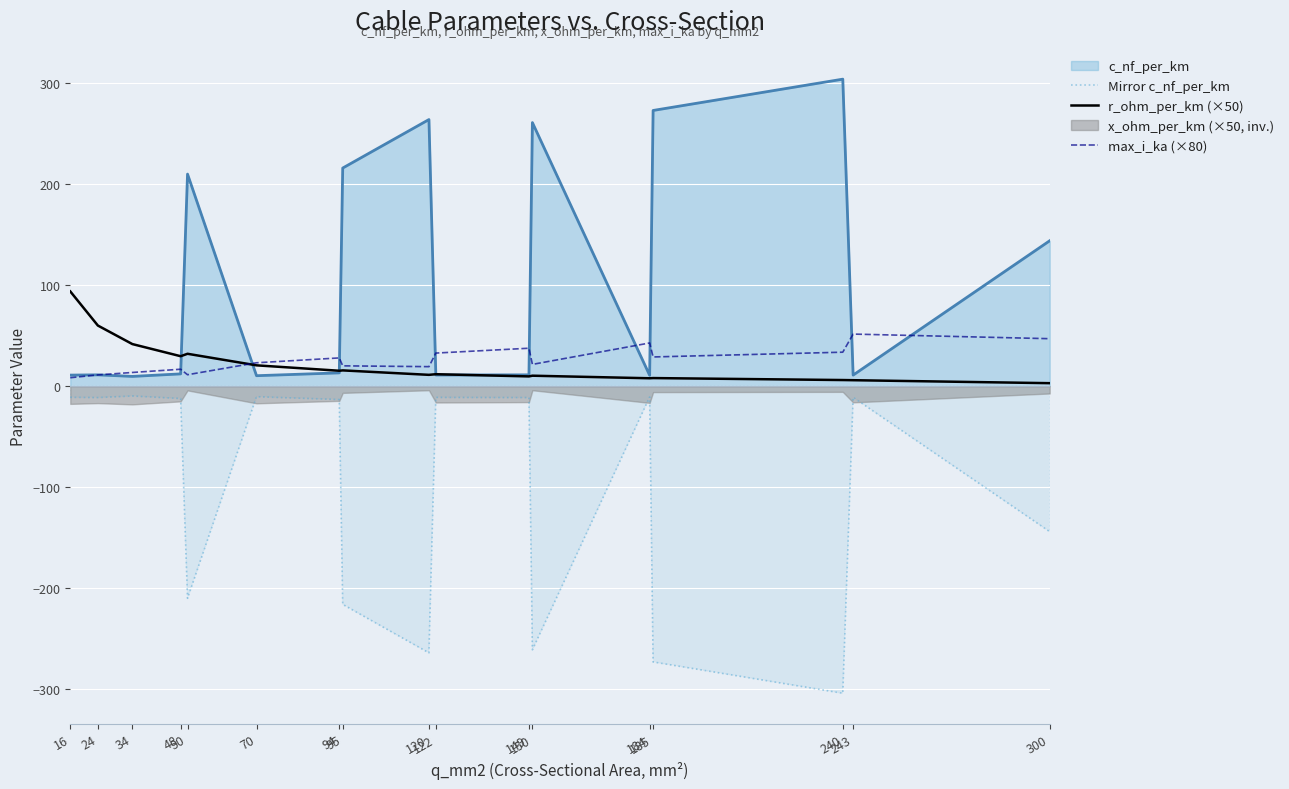

Where does the r_ohm_per_km (×50) series first go above 11?

16